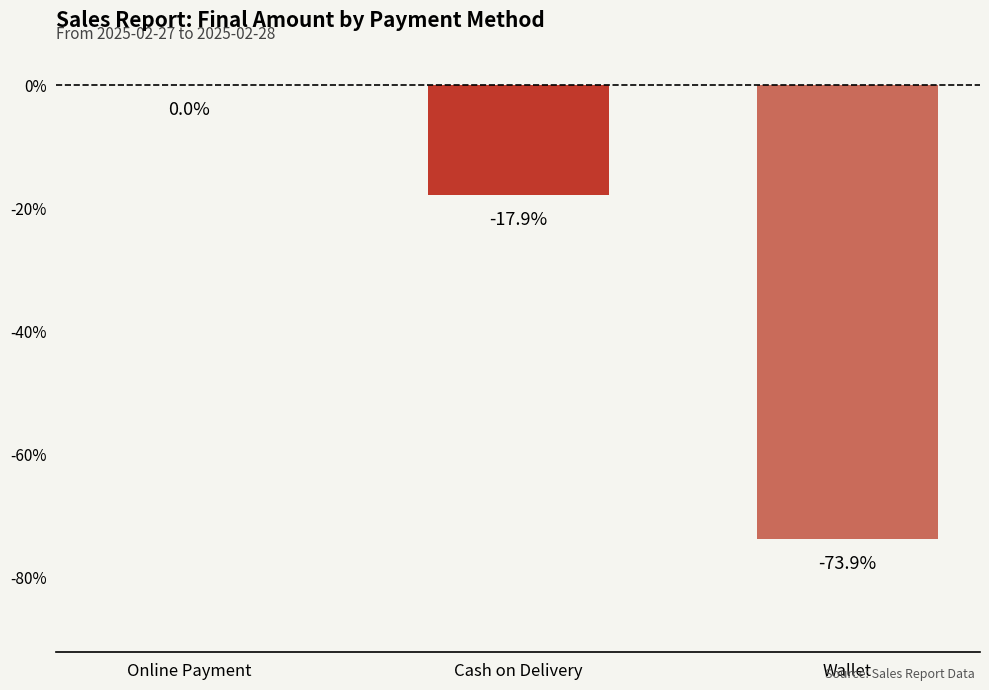

Reading right to left, extract all data points from this chart.

-73.9	-17.9	0.0